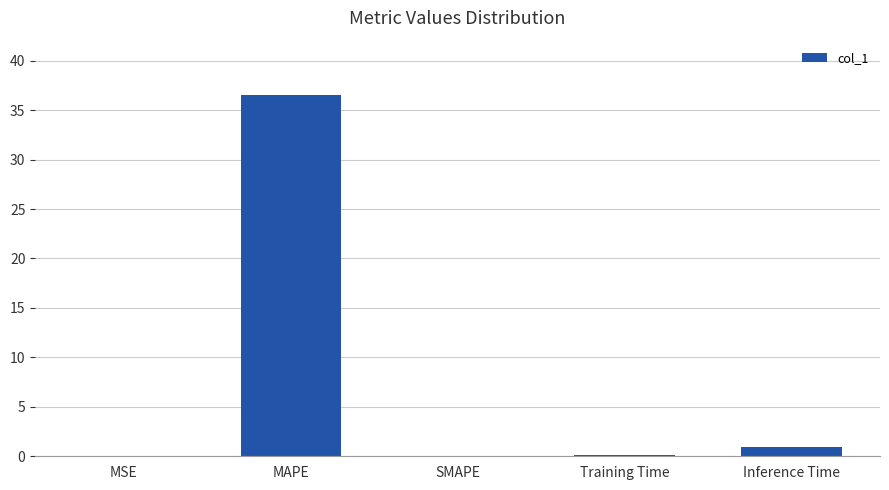

What is the maximum value shown in the chart?

36.5